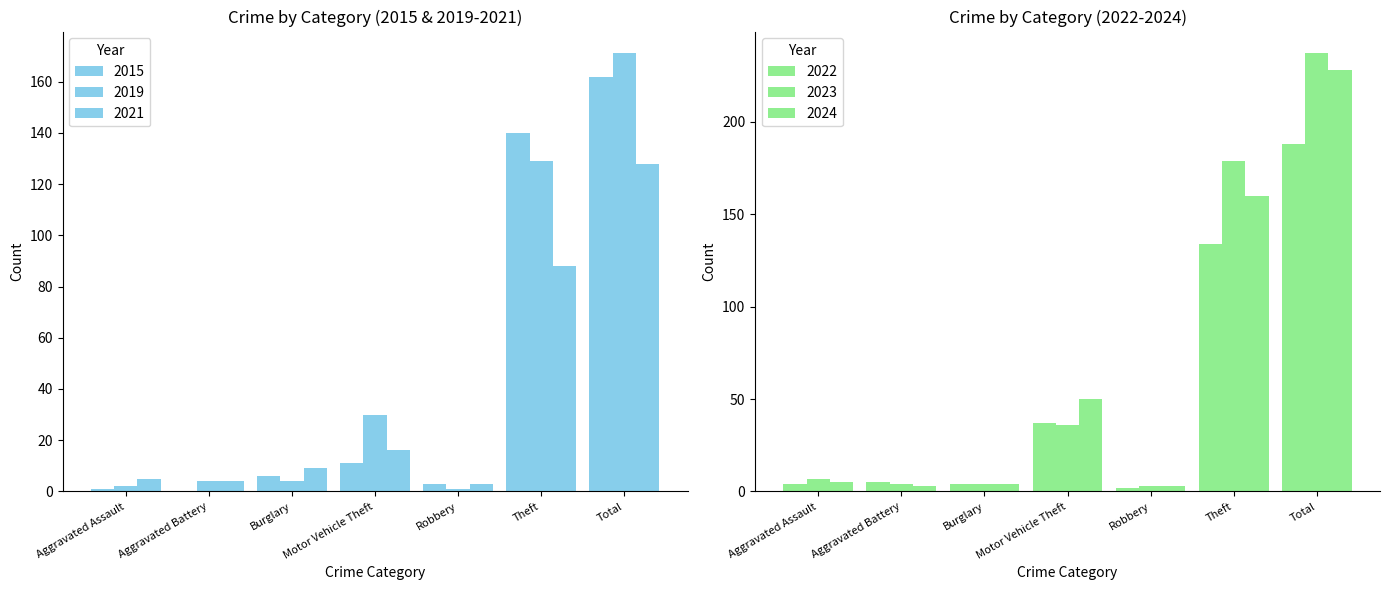

Which category has the lowest value in the 2021 series?

Robbery